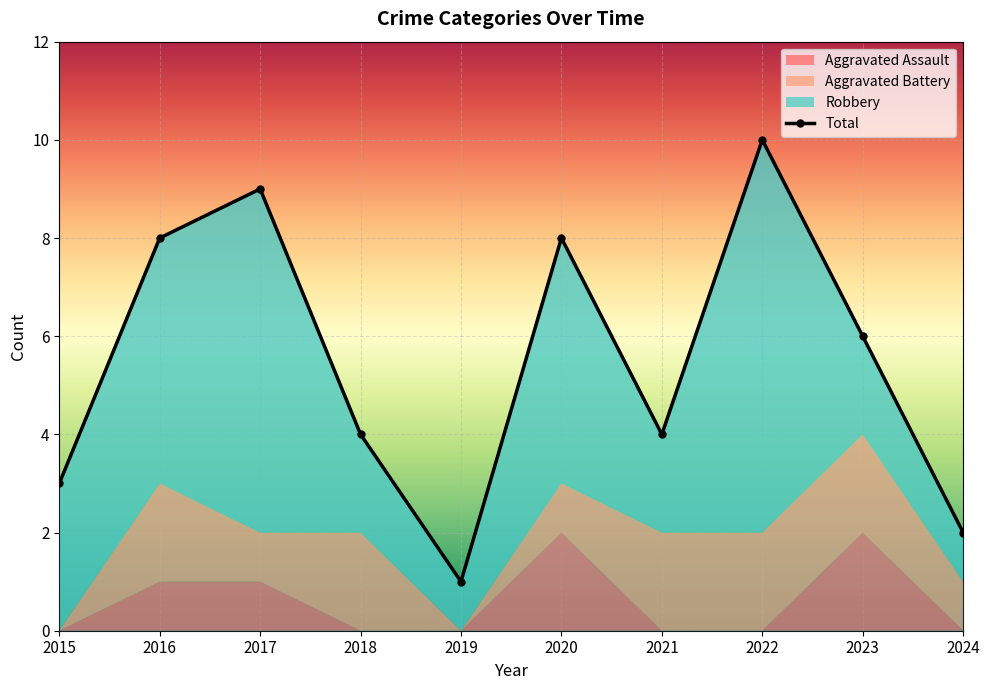

What is the change in value from 2015 to 2018?

+1